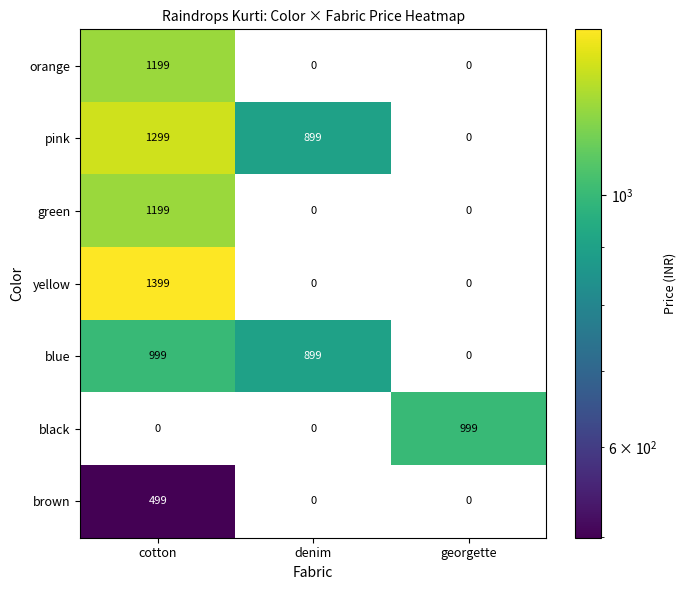

Count the number of categories in the chart.

3